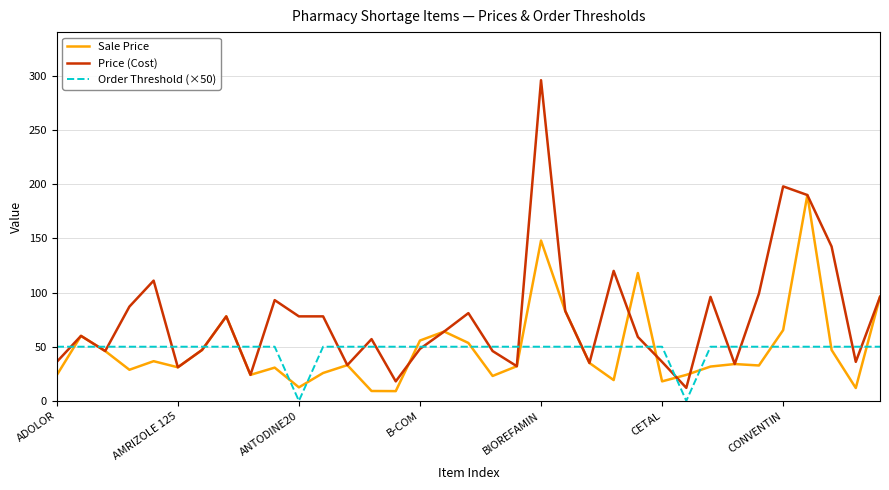

Which series has the largest total across all categories?

Price (Cost)